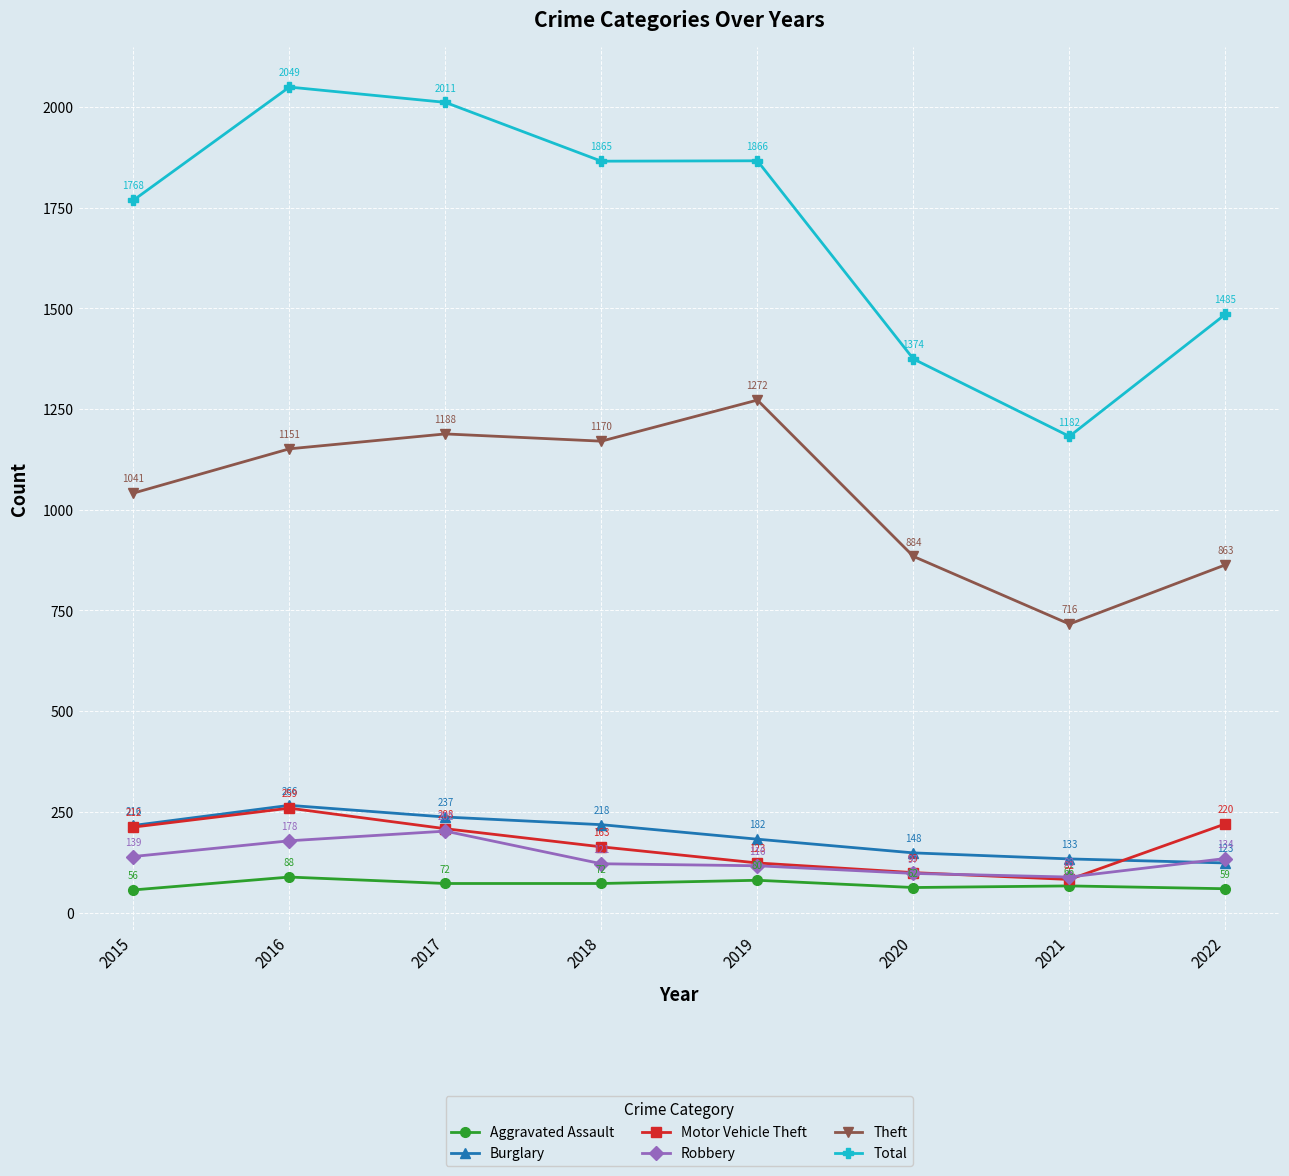

What is the value of the Aggravated Assault point at the 3rd from the left?

72